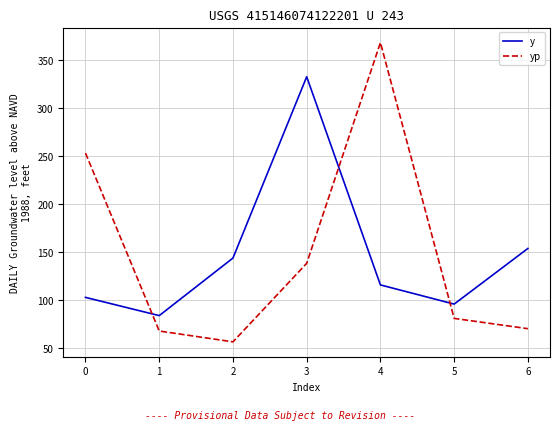

Reading right to left, transcribe all the data shown in this chart.

y: 154.0	96.0	116.0	333.0	144.0	84.0	103.0
yp: 70.4	81.1	368.6	138.5	56.6	68.0	253.4